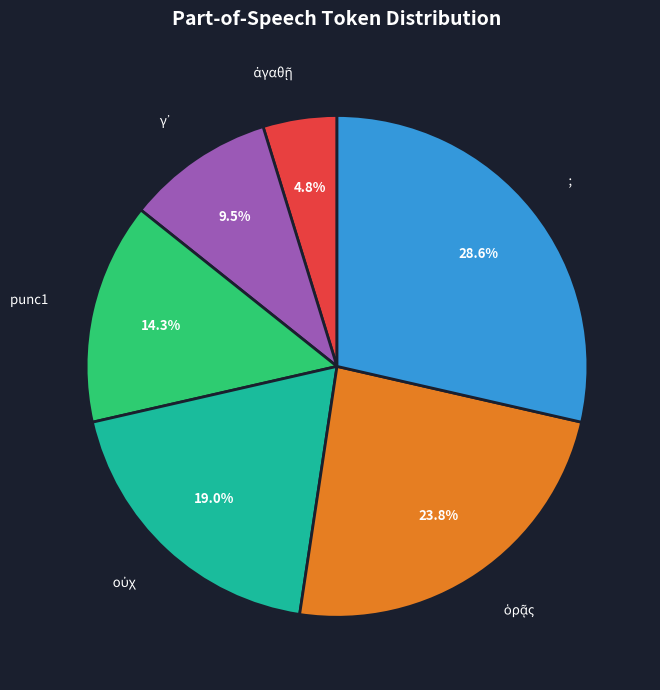

Count the number of slices in the pie.

6